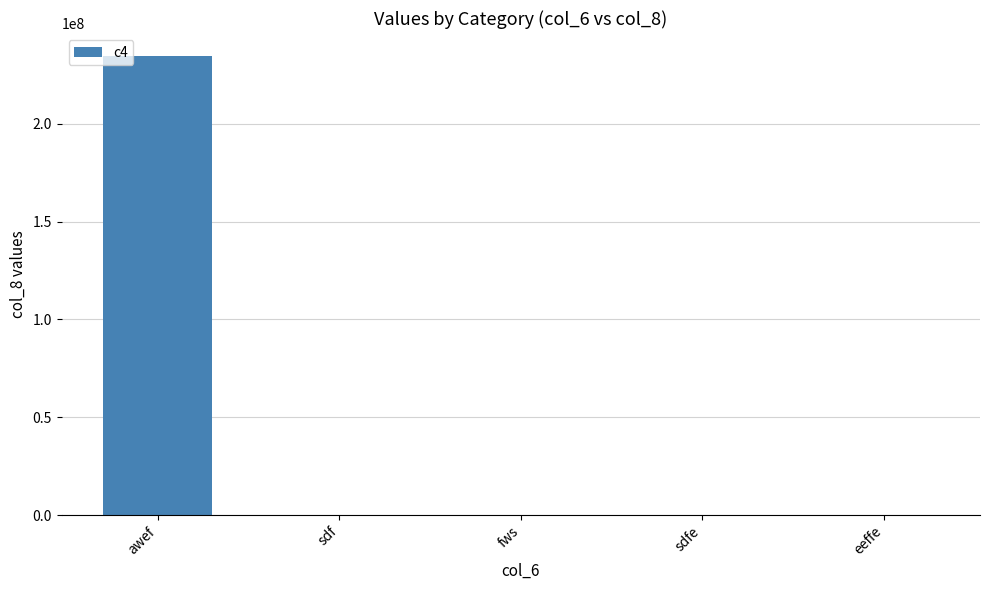

Are the bars horizontal?

No